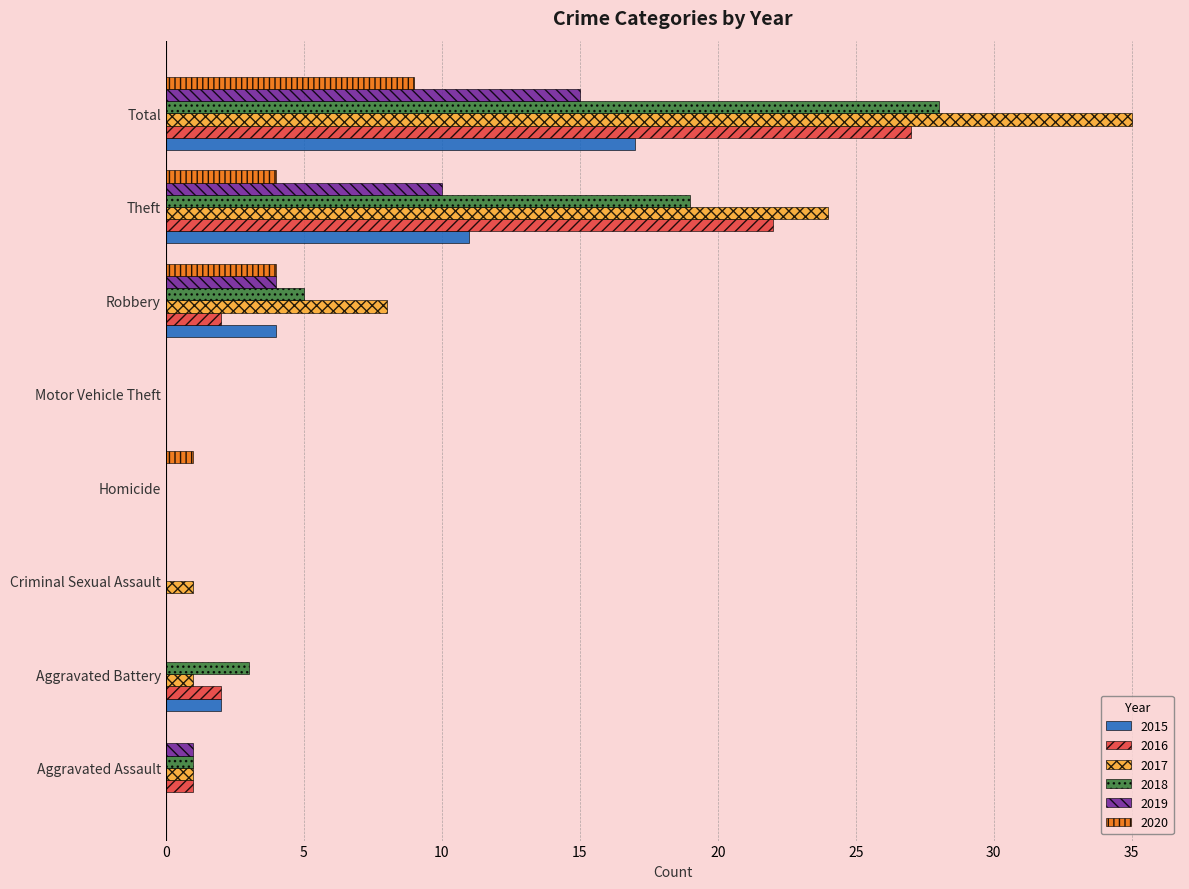

The 2019 series shows 1 at Aggravated Assault. True or false?

True